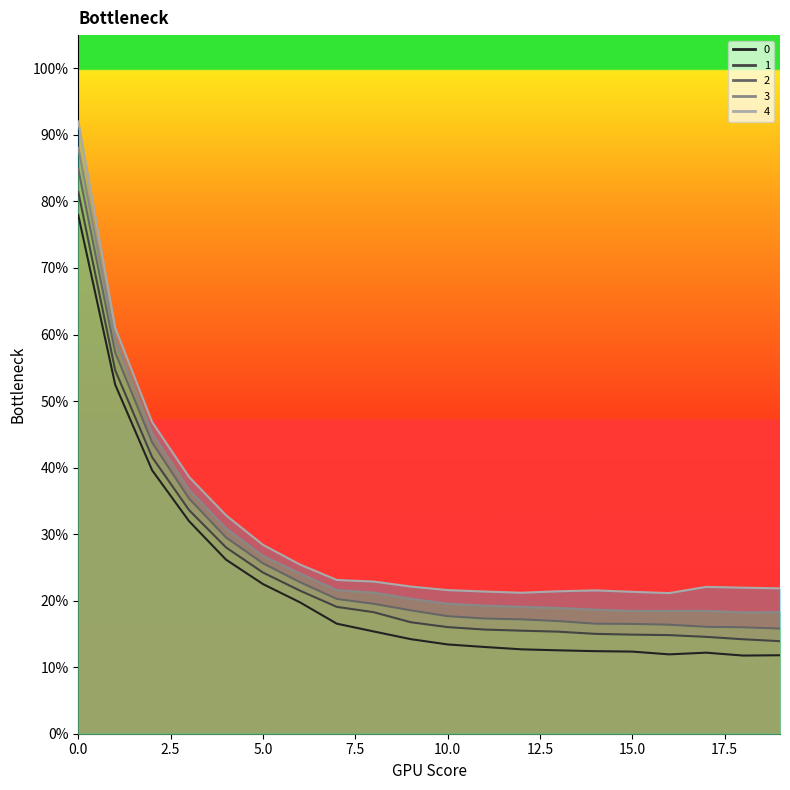

Is it true that 1 equals 1.5 at 13?

True